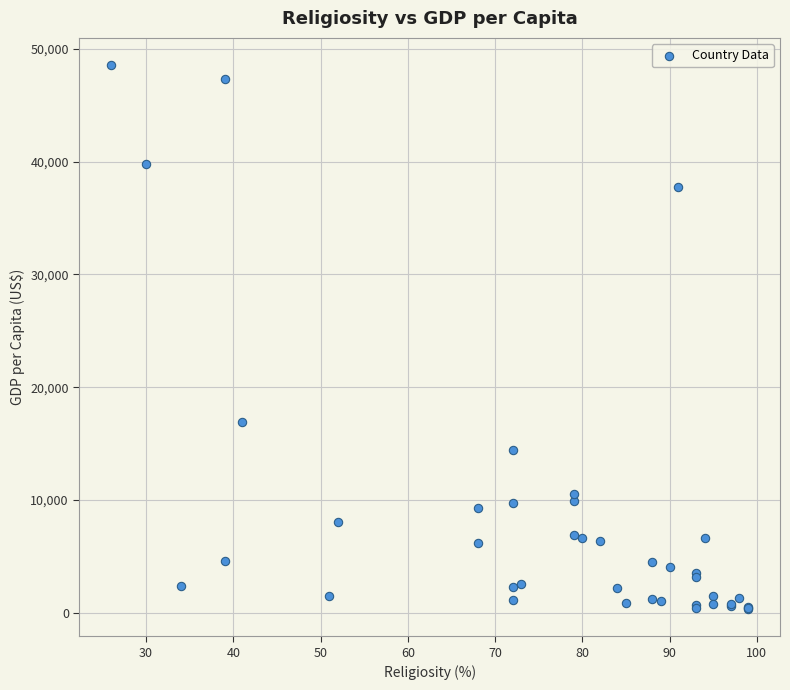

What Y value in the scatter plot is closest to 24439?

16941